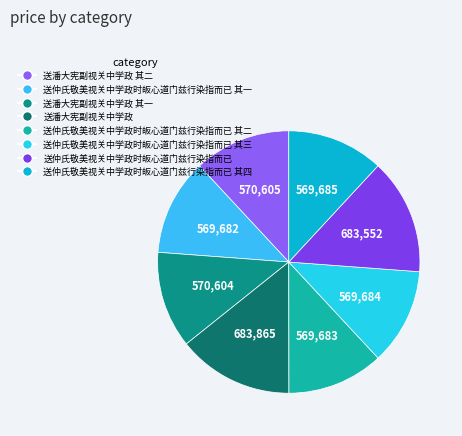

Is it true that 送仲氏敬美视关中学政时皈心道门兹行染指而已 is 14% of the pie?

True